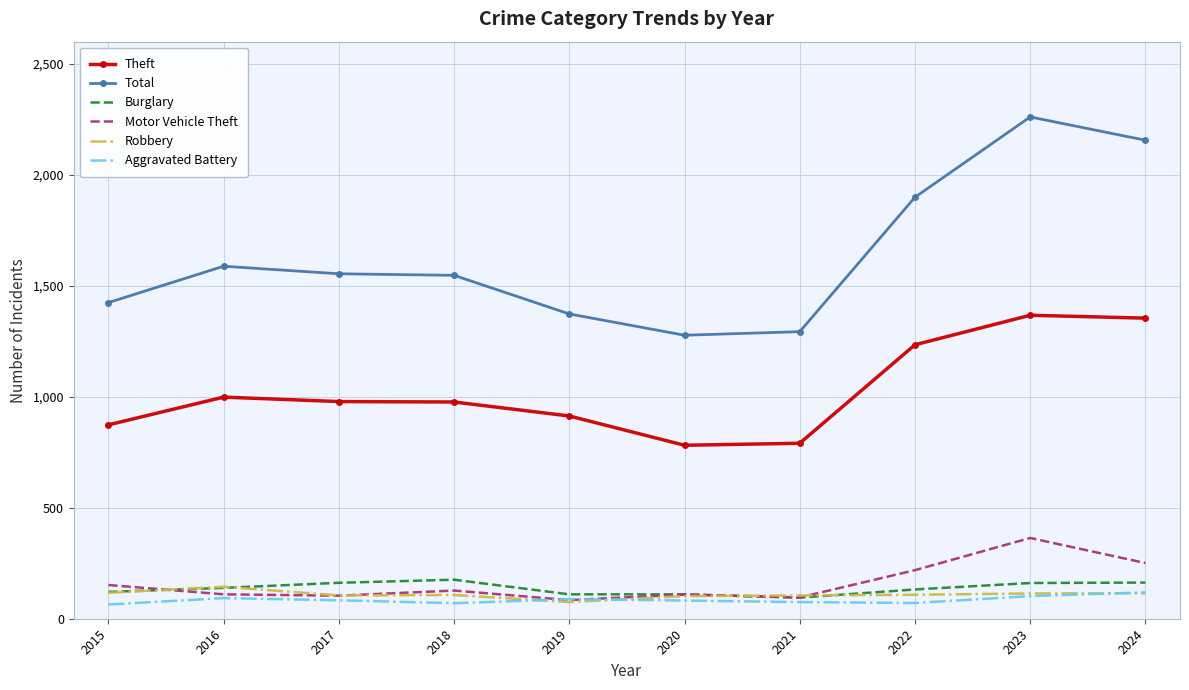

What is the sum of the Burglary values at 2016 and 2017?

301